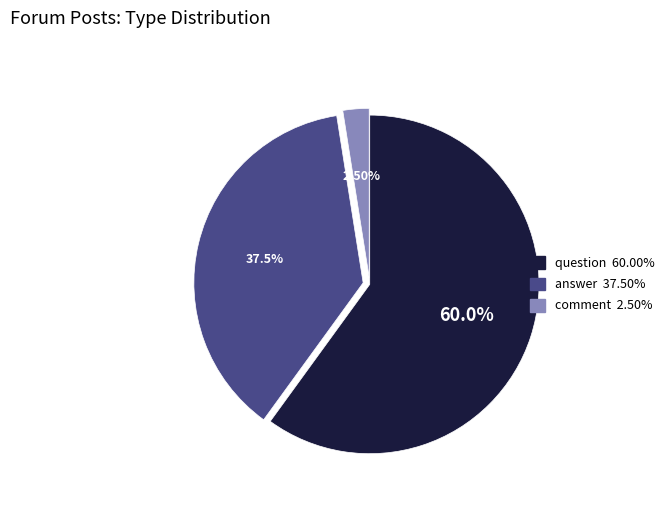

Approximately how many times larger is the value at question compared to comment?

24.0